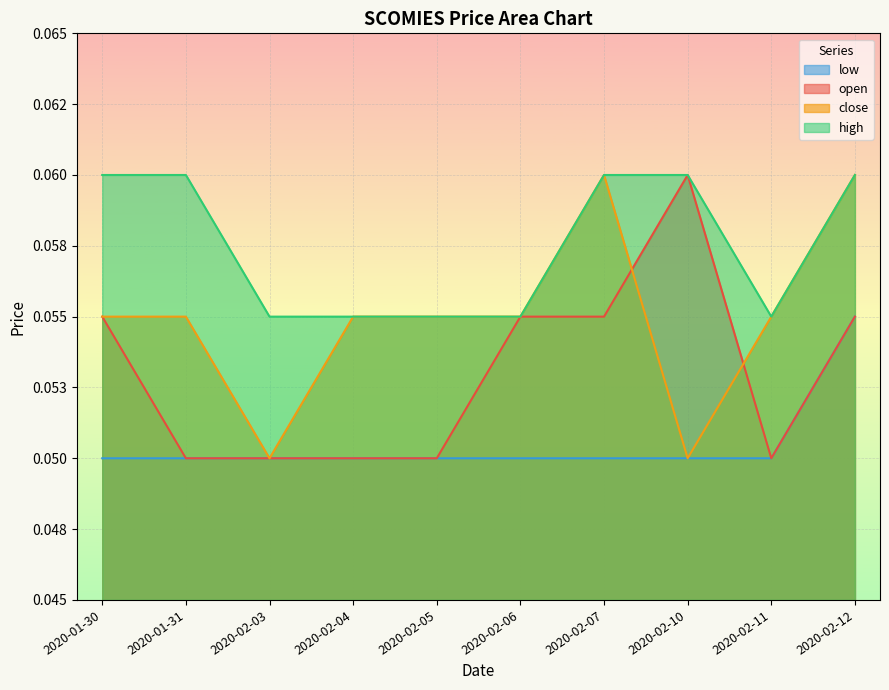

List the series in order of their peak value, lowest first.

low, open, high, close